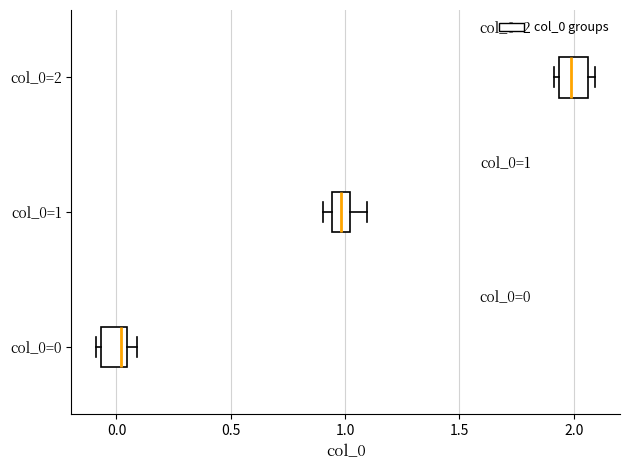

Which box has the furthest to the right median line?

col_0=2